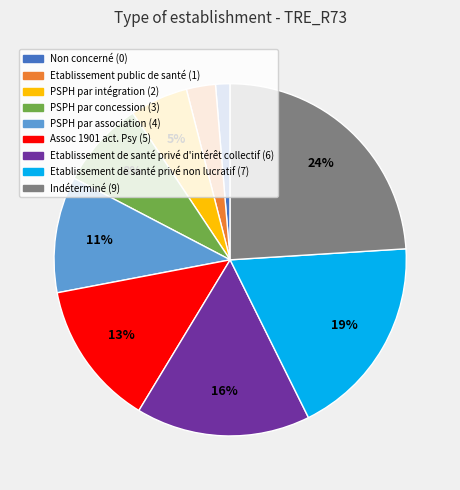

Is there a majority slice in this chart?

No